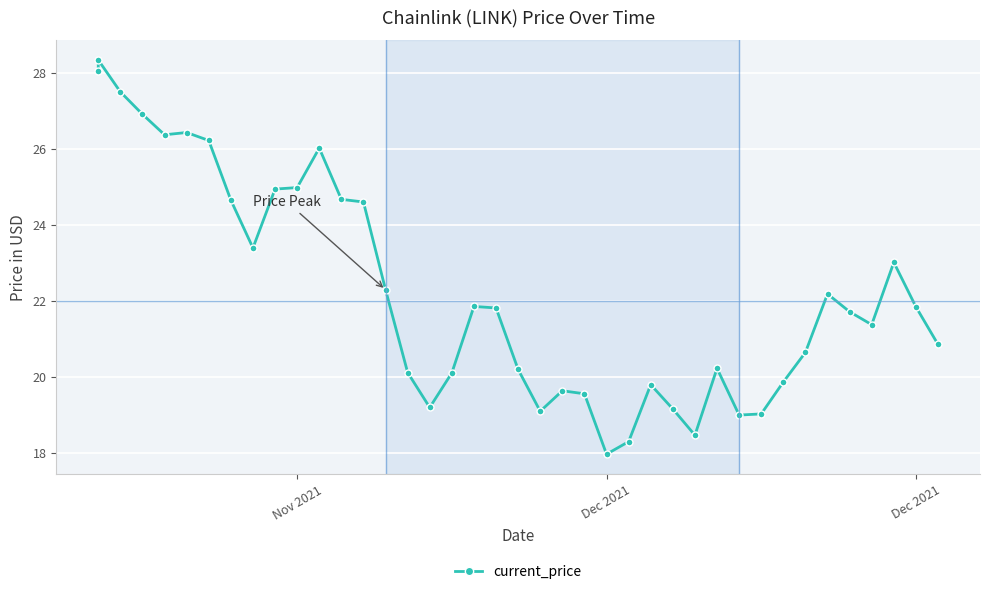

What is the average value?

22.3